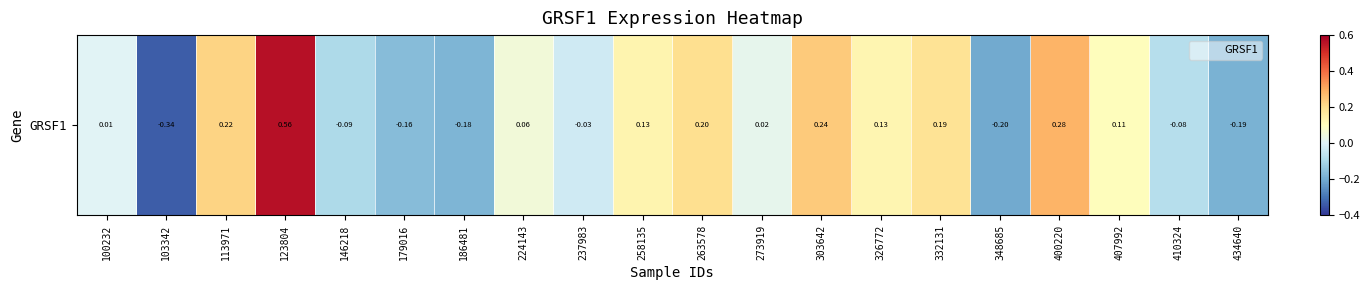

True or false: the data shows 0.2 at 263578.

True